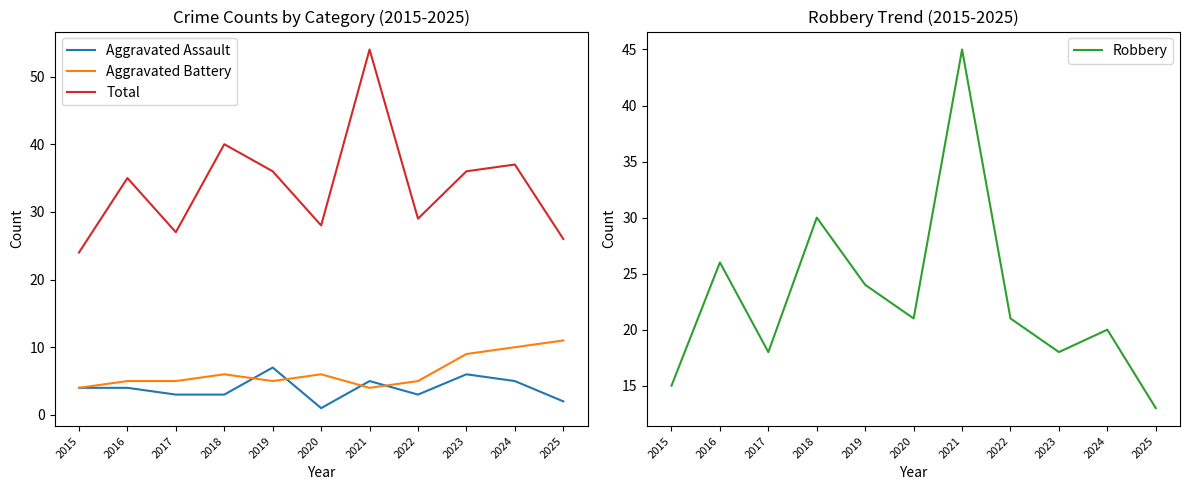

What are all the series names shown in the legend?

Aggravated Assault, Aggravated Battery, Total, Robbery